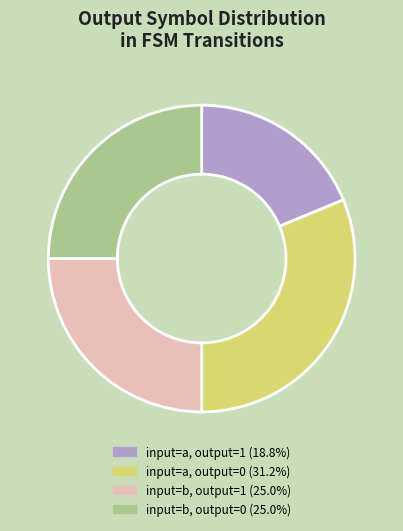

Does any single category account for the majority?

No